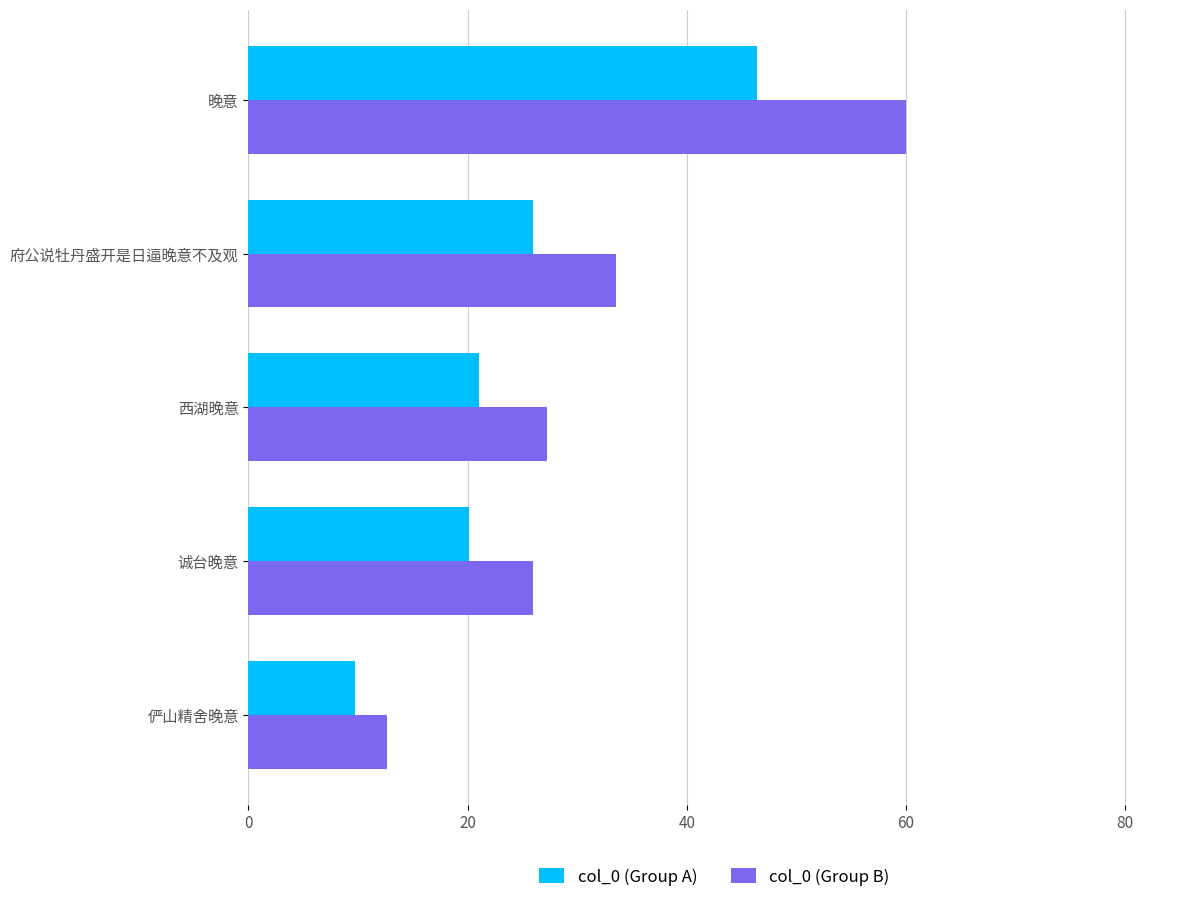

Which series changed the most between 府公说牡丹盛开是日逼晚意不及观 and 晚意?

col_0 (Group B)